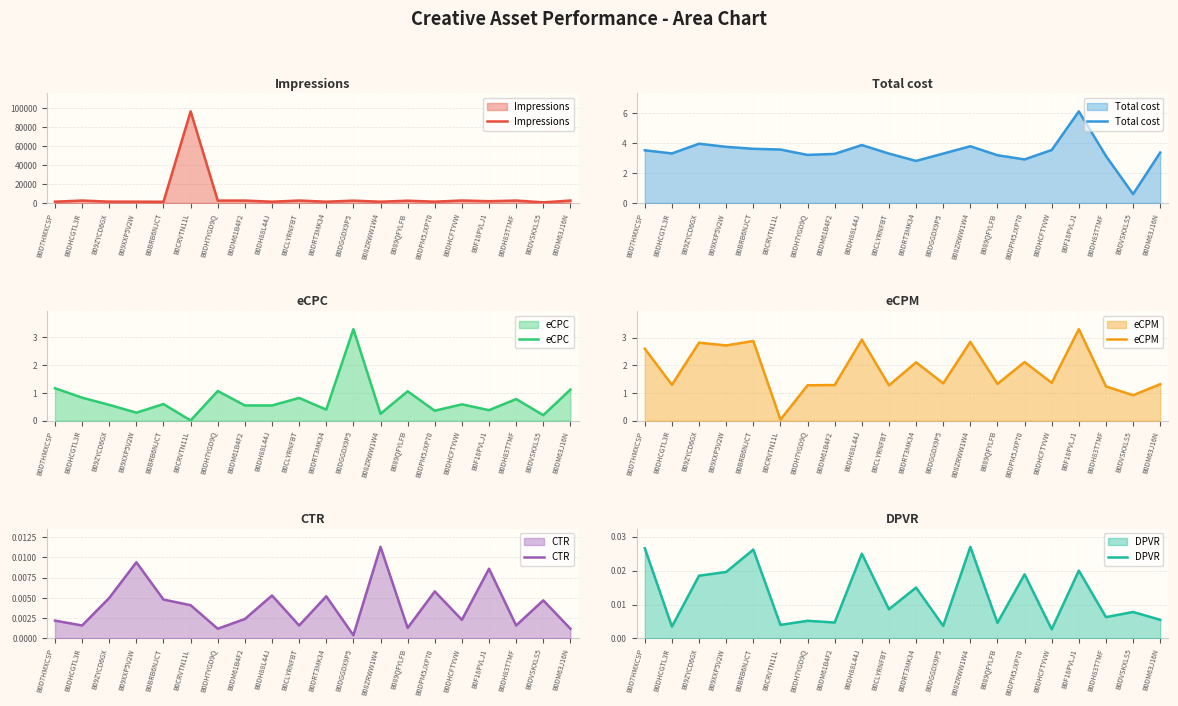

What is the greatest value displayed?

96797.0